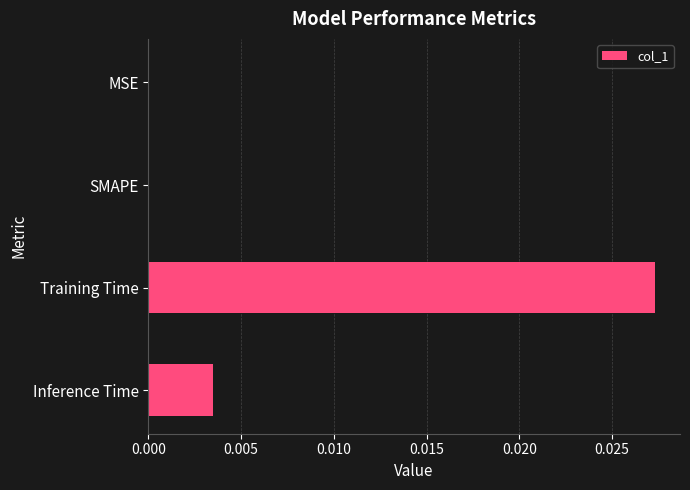

Are the bars grouped side by side (vs. stacked)?

No